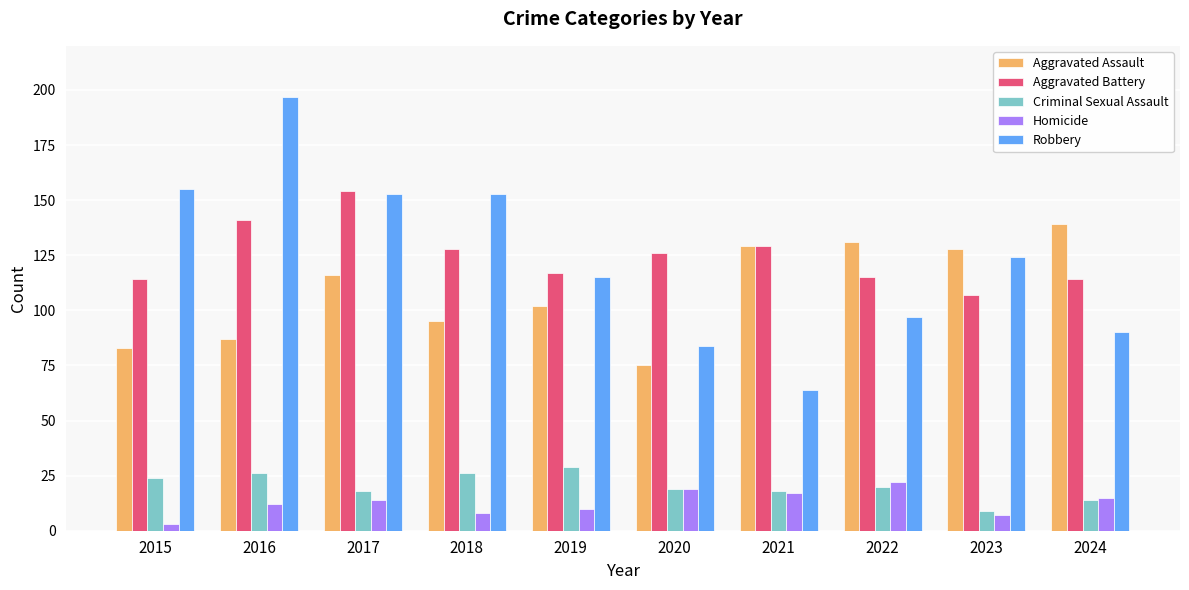

Reading left to right, transcribe all the data shown in this chart.

Aggravated Assault: 2015=83	2016=87	2017=116	2018=95	2019=102	2020=75	2021=129	2022=131	2023=128	2024=139
Aggravated Battery: 2015=114	2016=141	2017=154	2018=128	2019=117	2020=126	2021=129	2022=115	2023=107	2024=114
Criminal Sexual Assault: 2015=24	2016=26	2017=18	2018=26	2019=29	2020=19	2021=18	2022=20	2023=9	2024=14
Homicide: 2015=3	2016=12	2017=14	2018=8	2019=10	2020=19	2021=17	2022=22	2023=7	2024=15
Robbery: 2015=155	2016=197	2017=153	2018=153	2019=115	2020=84	2021=64	2022=97	2023=124	2024=90